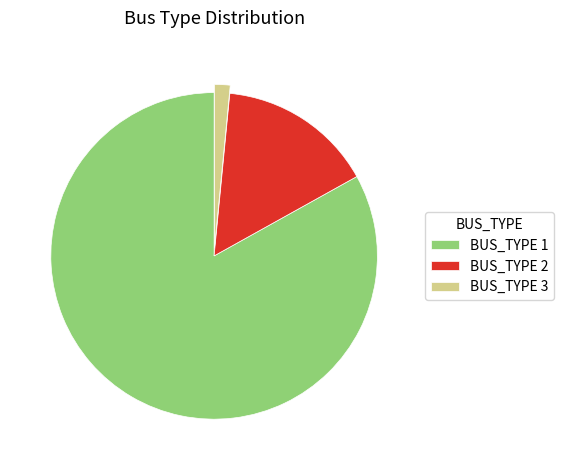

Is the sum of BUS_TYPE 2 and BUS_TYPE 1 greater than half?

Yes